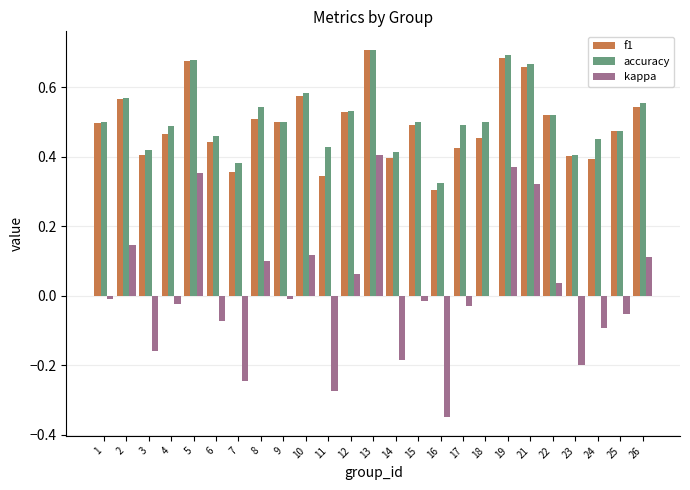

Is it true that accuracy equals 1.1 at 5?

False